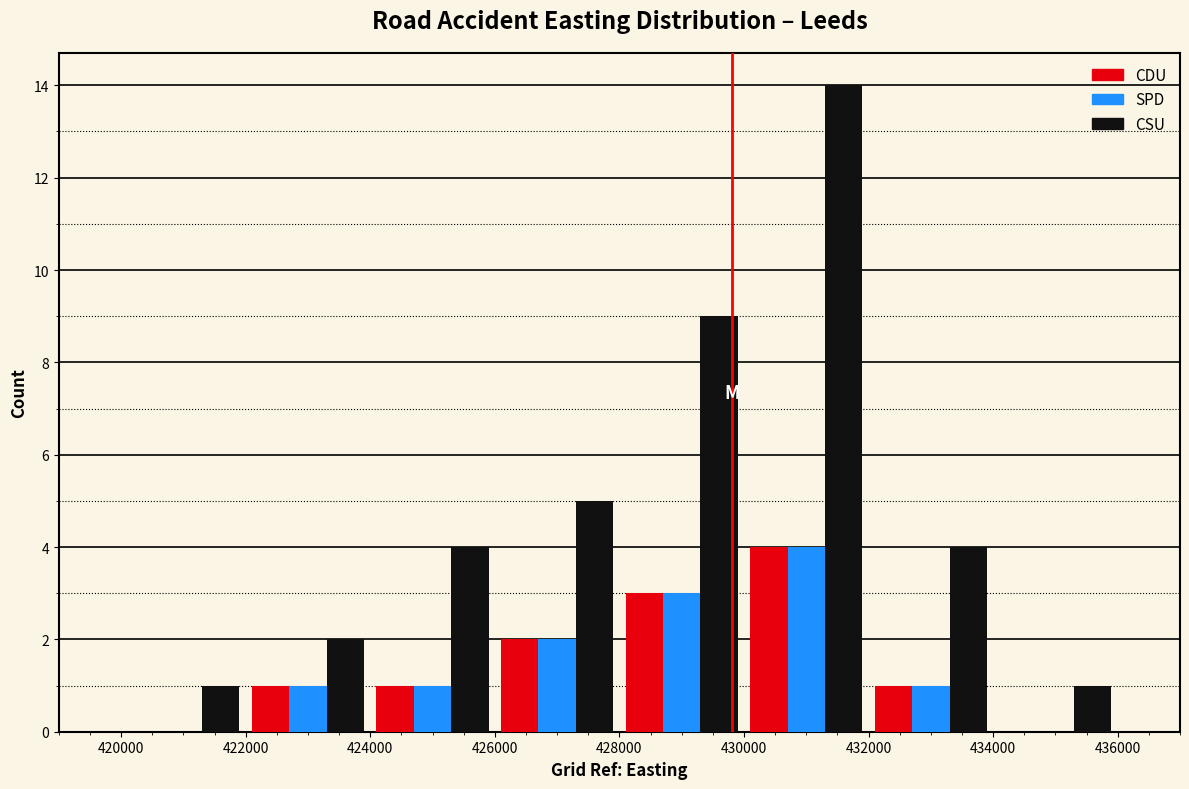

In the CDU series, which range on the x-axis has the tallest bar?

430000 to 432000